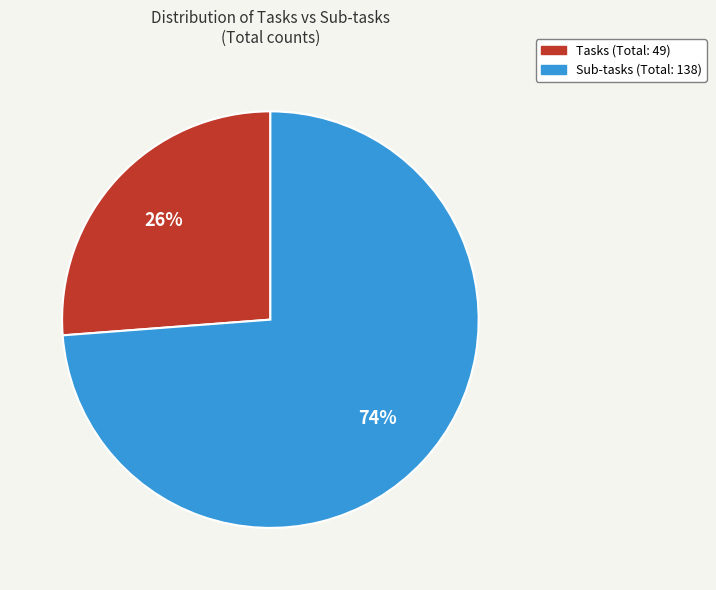

Is there a majority slice in this chart?

Yes